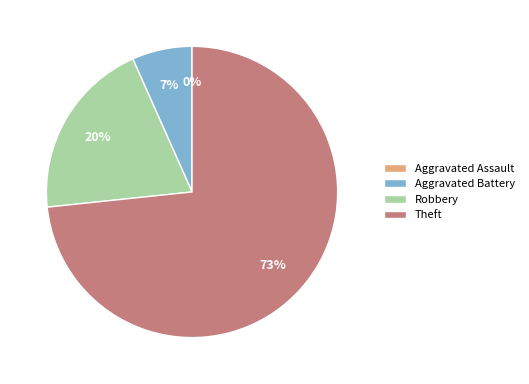

Combined, what portion of the pie is Aggravated Battery and Robbery?

26.7%